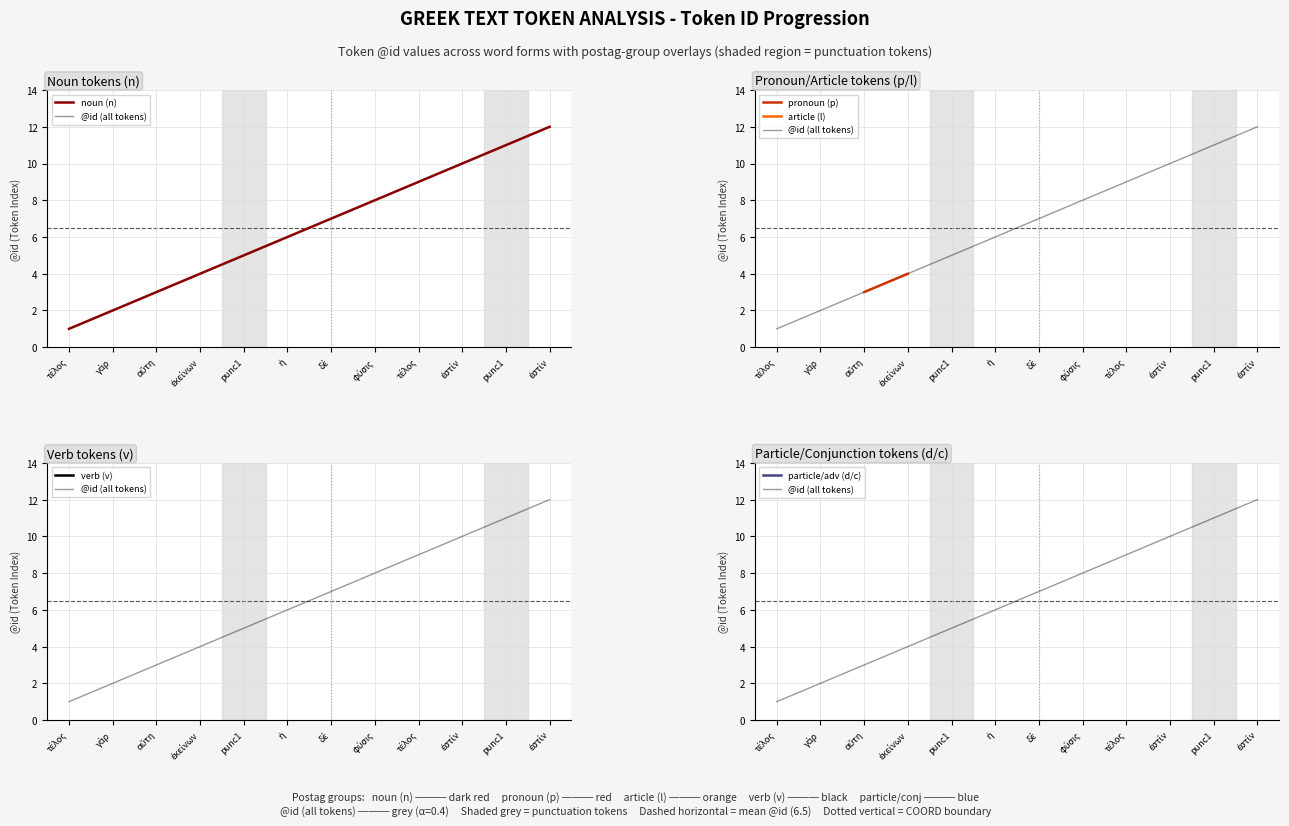

How many values in the @id (all tokens) series are below 7?

6